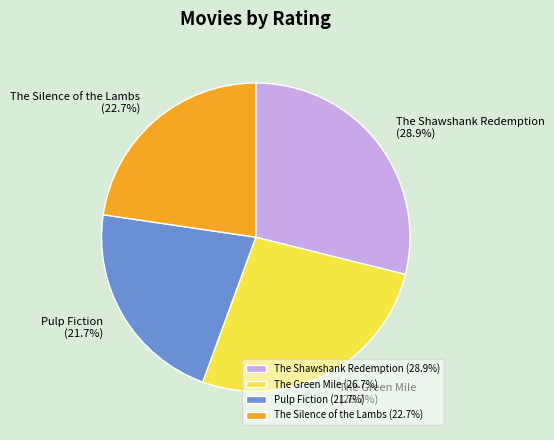

Is the sum of Pulp Fiction and The Green Mile greater than half?

No